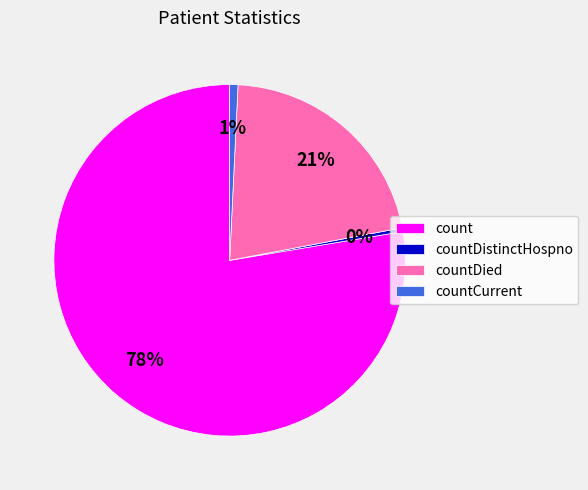

How many slices are in this pie chart?

4